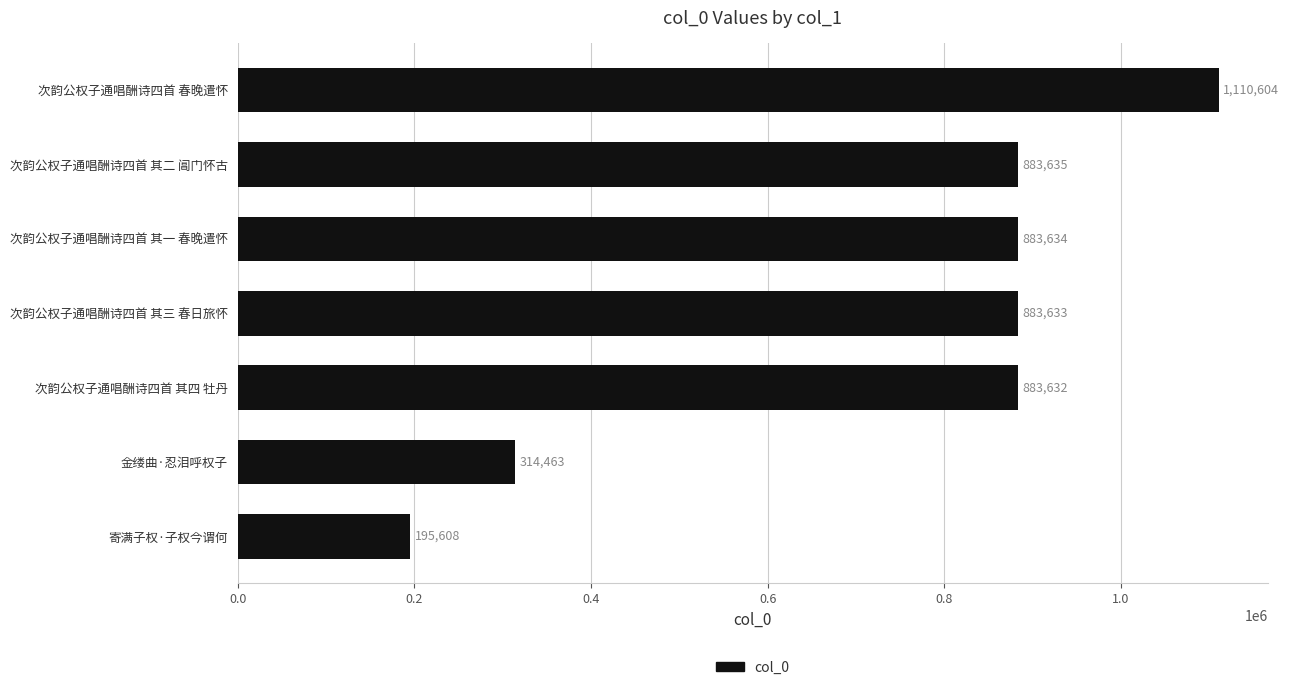

What is the smallest value displayed?

195608